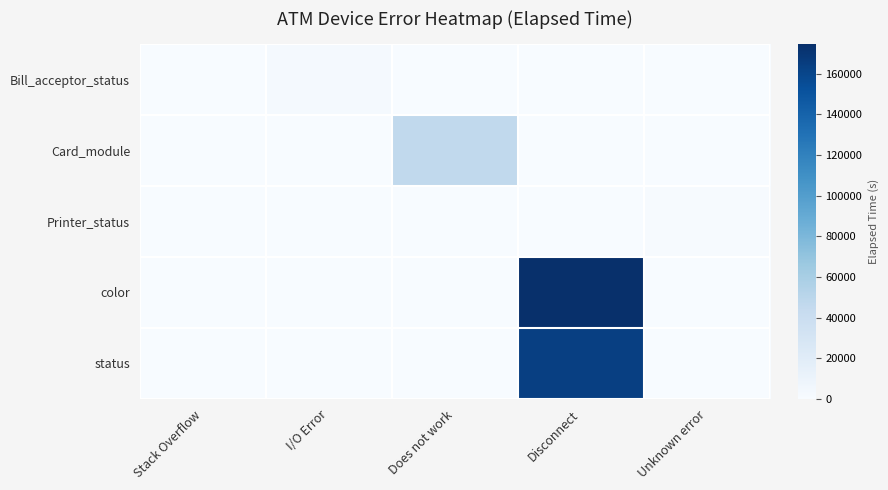

Reading right to left, list all the values displayed in this chart.

Bill_acceptor_status: Unknown error=0	Disconnect=0	Does not work=0	I/O Error=2625	Stack Overflow=675
Card_module: Unknown error=0	Disconnect=0	Does not work=46063	I/O Error=0	Stack Overflow=0
Printer_status: Unknown error=1260	Disconnect=0	Does not work=0	I/O Error=0	Stack Overflow=0
color: Unknown error=0	Disconnect=174646	Does not work=0	I/O Error=0	Stack Overflow=0
status: Unknown error=0	Disconnect=164348	Does not work=0	I/O Error=0	Stack Overflow=0